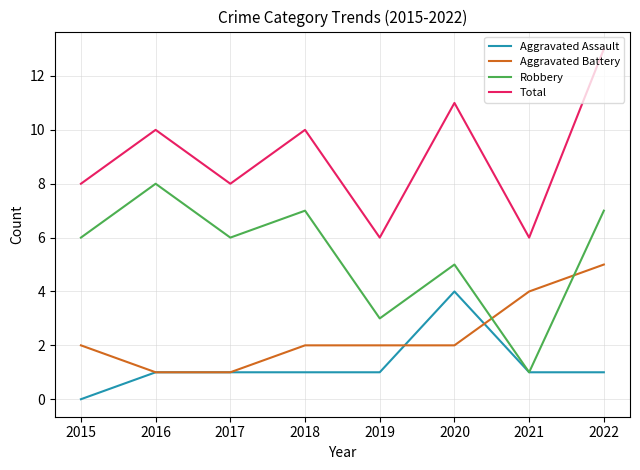

At 2022, list the series in order from largest to smallest.

Total, Robbery, Aggravated Battery, Aggravated Assault